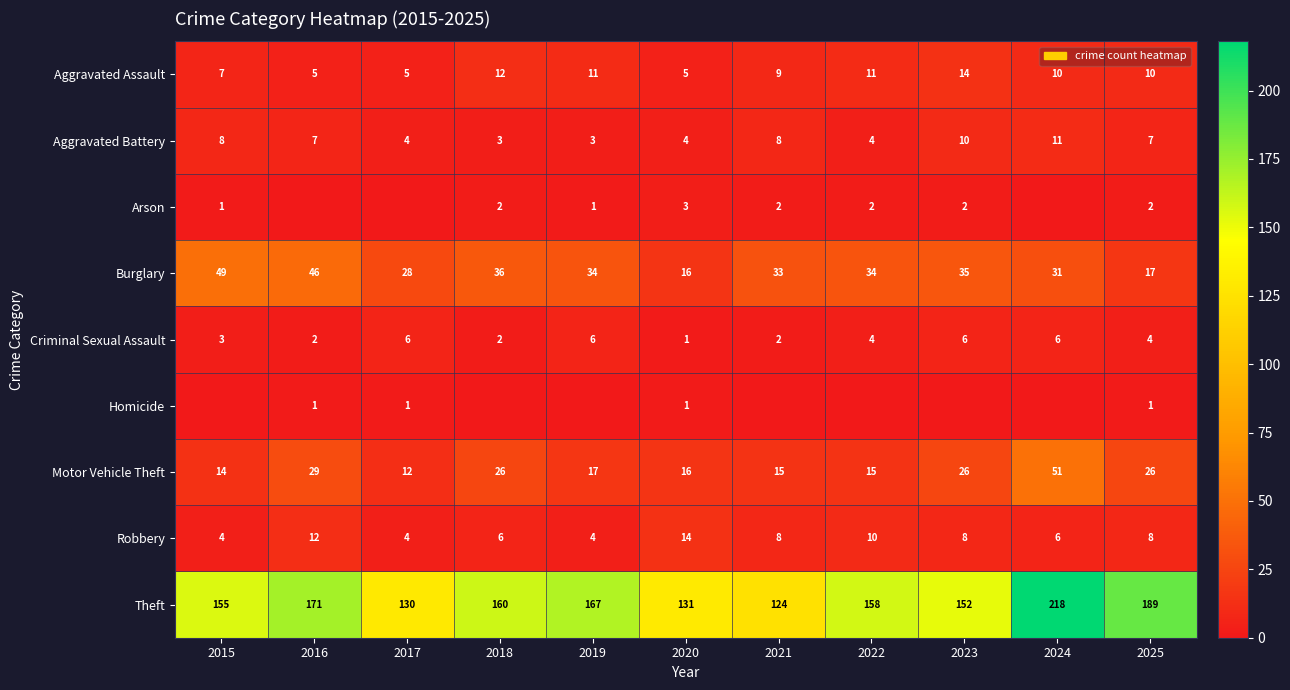

How many Aggravated Assault values are between 5 and 11?

9